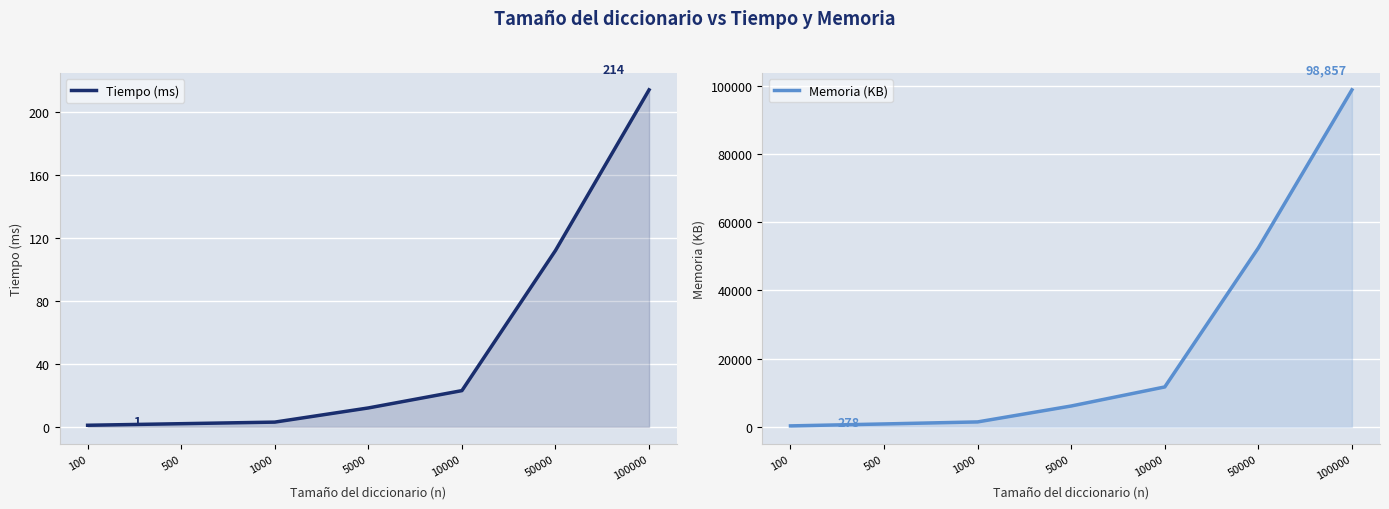

True or false: Memoria (KB) has more than 1 points higher than both neighbors.

False